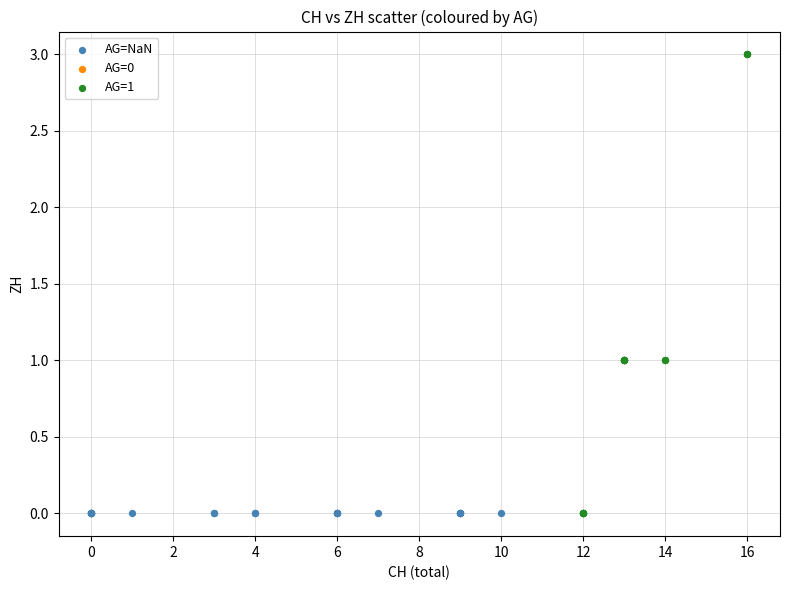

Which series reaches the maximum Y coordinate?

AG=1